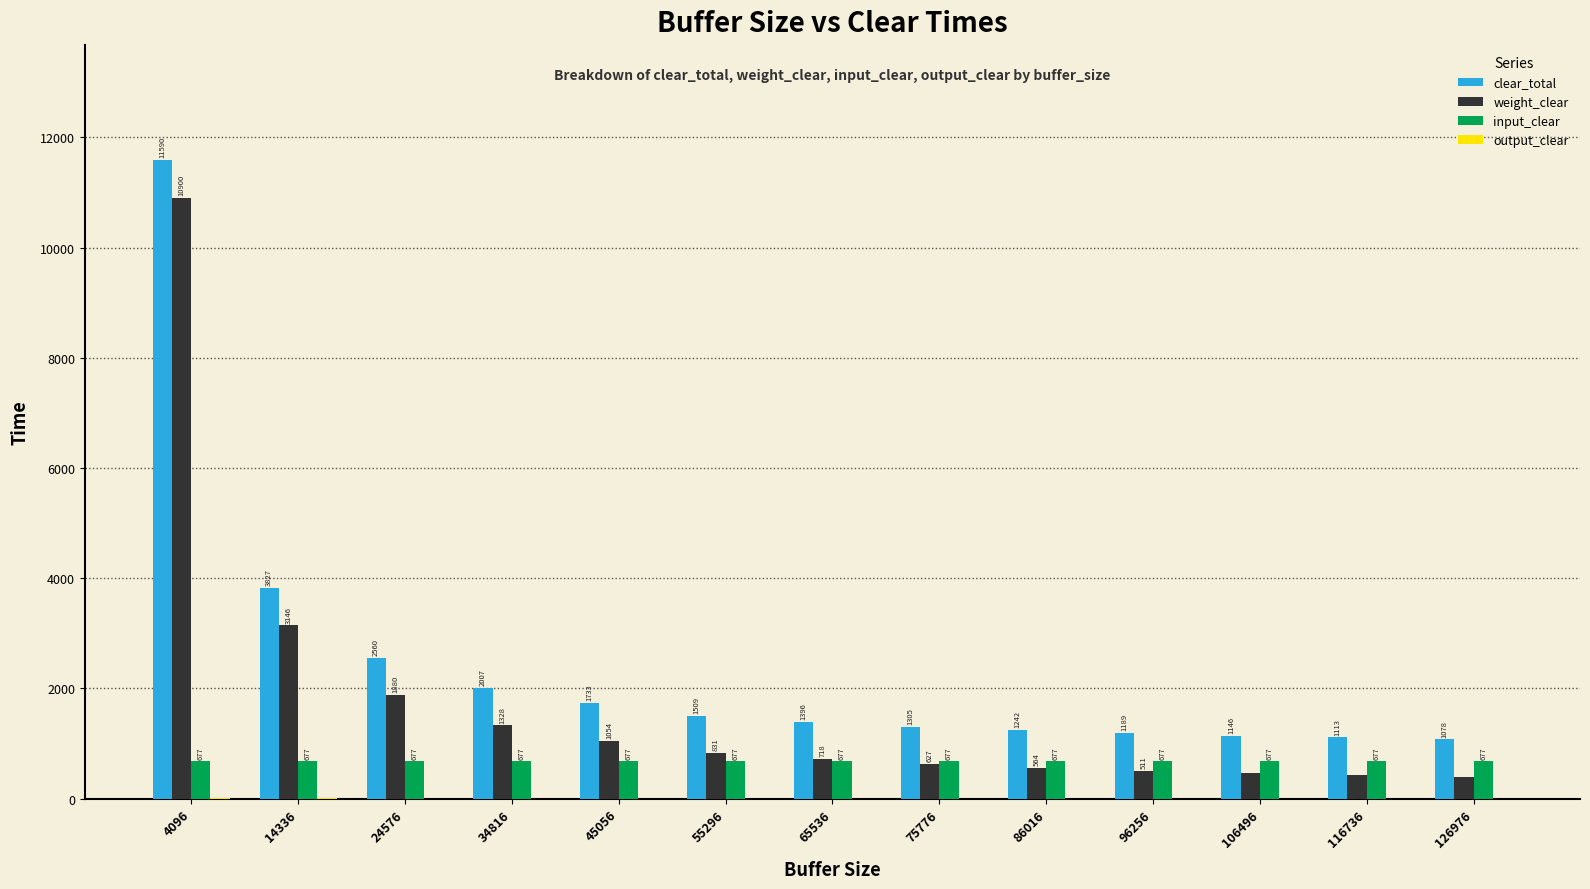

Is it true that clear_total equals 1242 at 86016?

True